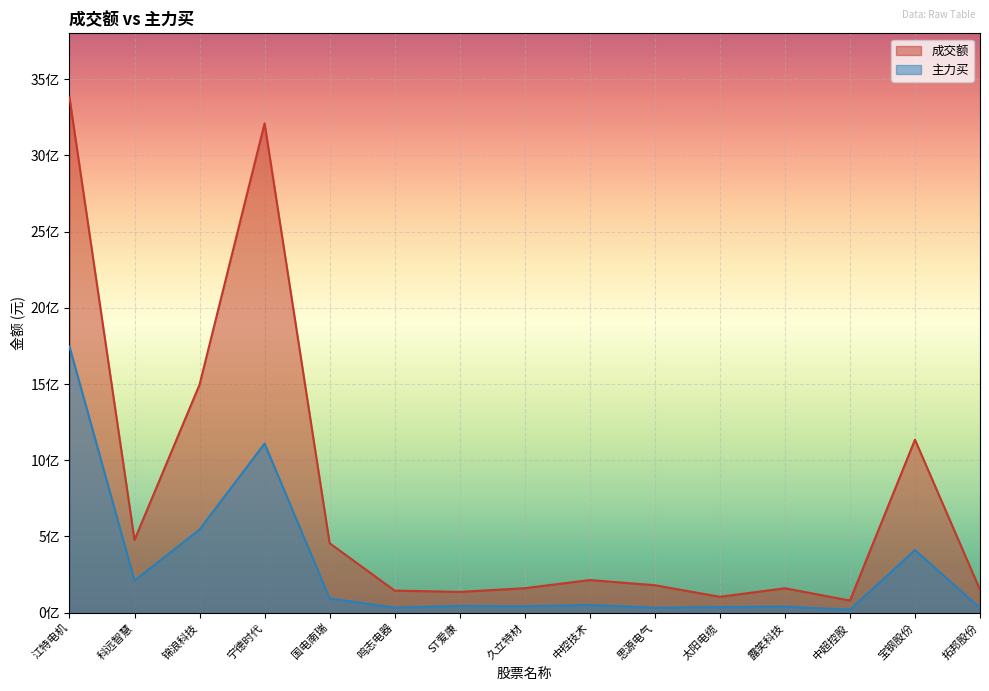

At how many categories does at least one series exceed 3027385261?

2